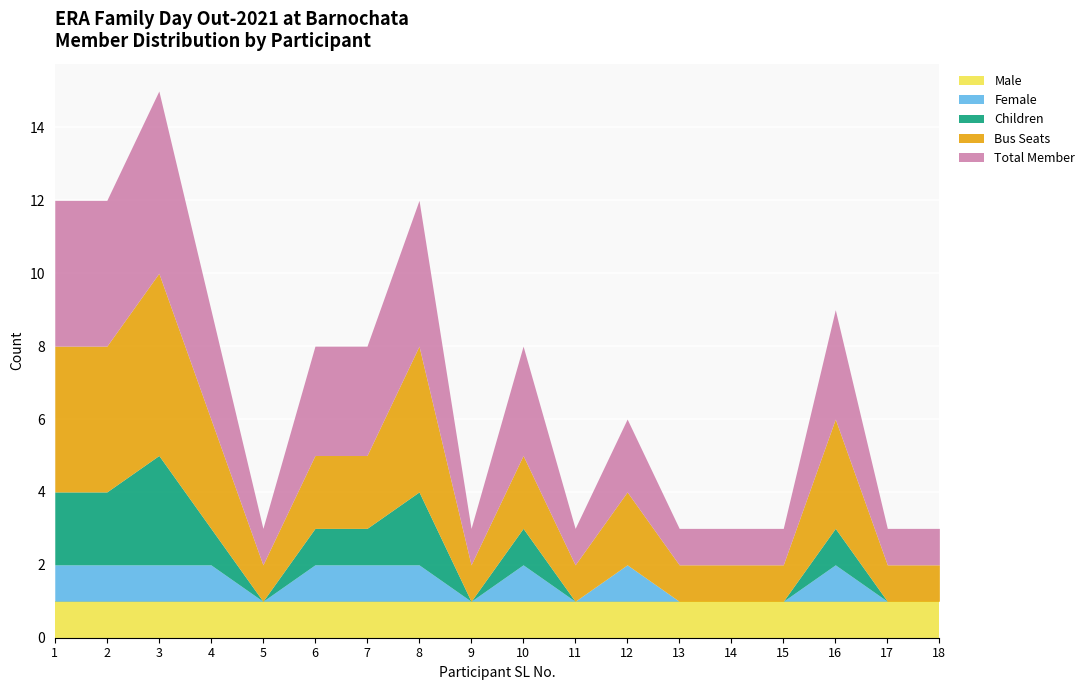

What are all the series names shown in the legend?

Male, Female, Children, Bus Seats, Total Member